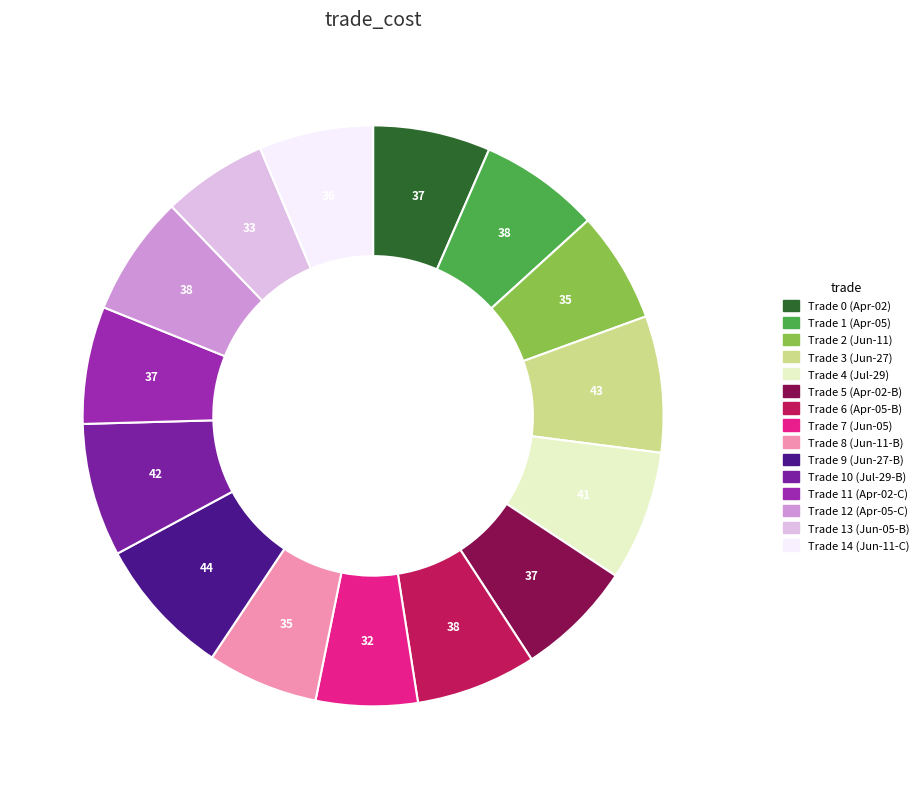

How many segments does this pie chart have?

15